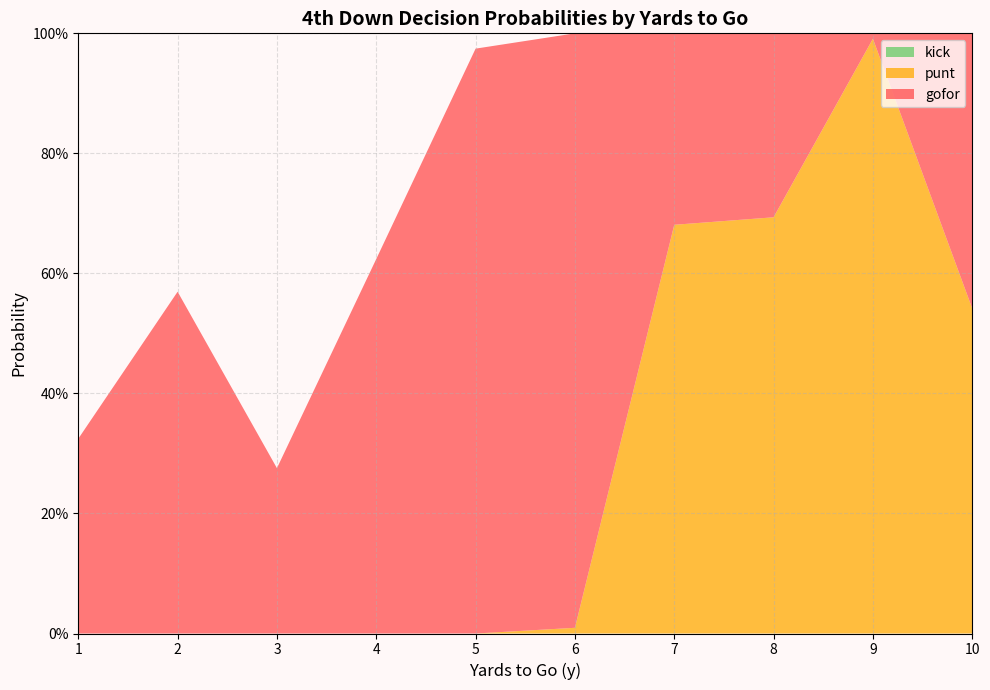

Reading left to right, list all the values displayed in this chart.

gofor: 0.3	0.6	0.3	0.6	1.0	1.0	0.3	0.3	0.0	0.5
punt: 0.0	0.0	0.0	0.0	0.0	0.0	0.7	0.7	1.0	0.5
kick: 0.0	0.0	0.0	0.0	0.0	0.0	0.0	0.0	0.0	0.0